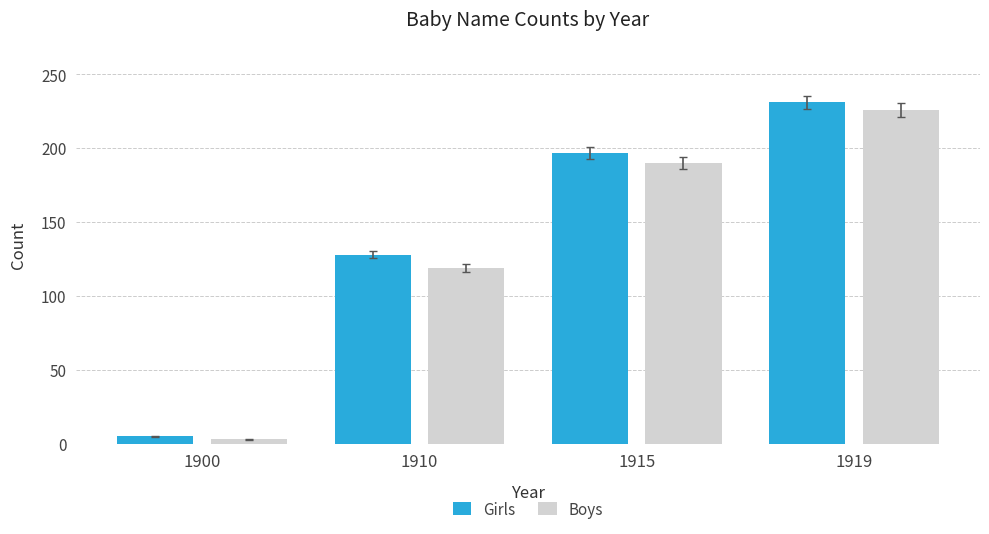

The value of Boys at 1915 is 130. True or false?

False